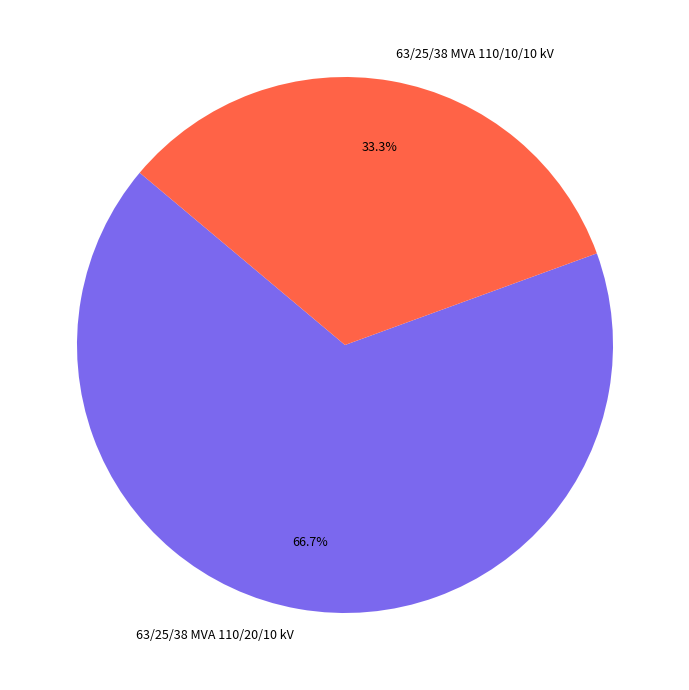

Is it true that 63/25/38 MVA 110/10/10 kV is 27% of the pie?

False